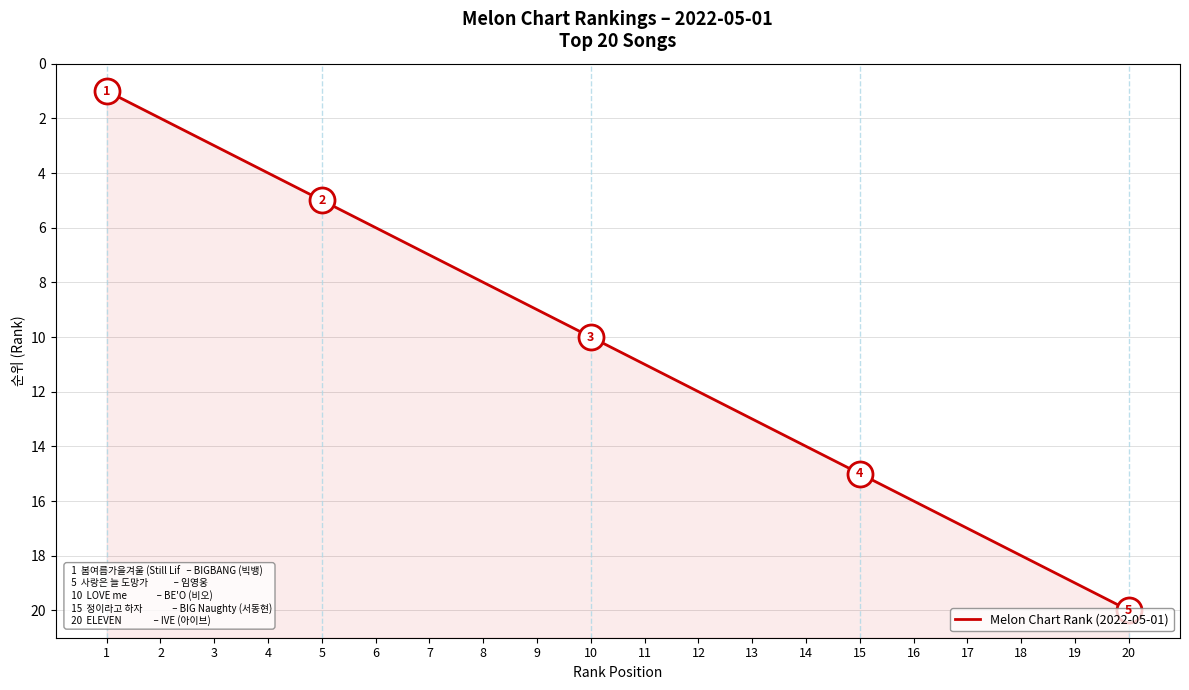

What is the ratio of the value at 8 to the value at 18?

0.4